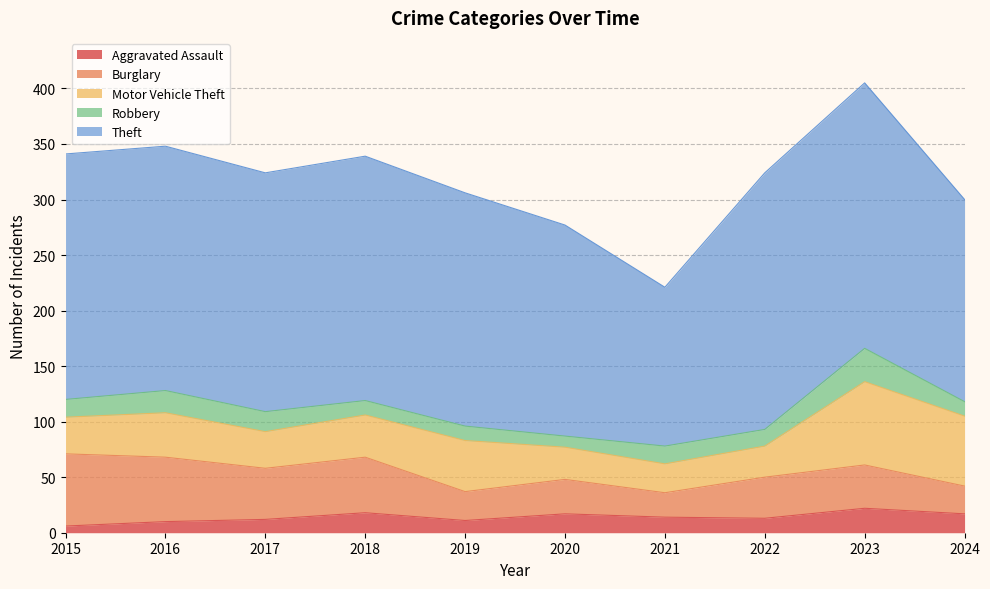

What is the value of the Motor Vehicle Theft point at the 8th from the left?

28